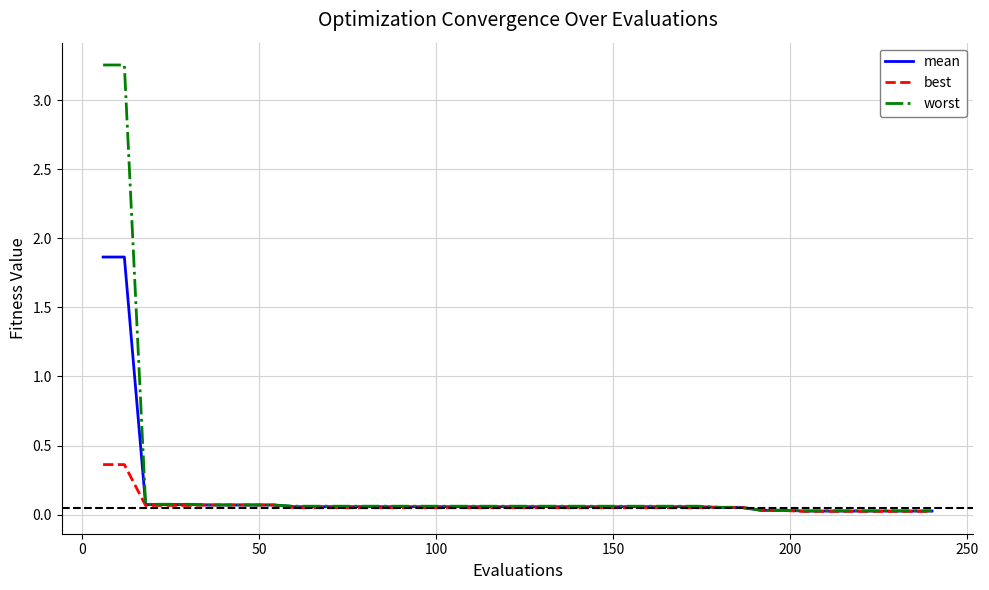

Which series has the largest range (max minus min)?

worst